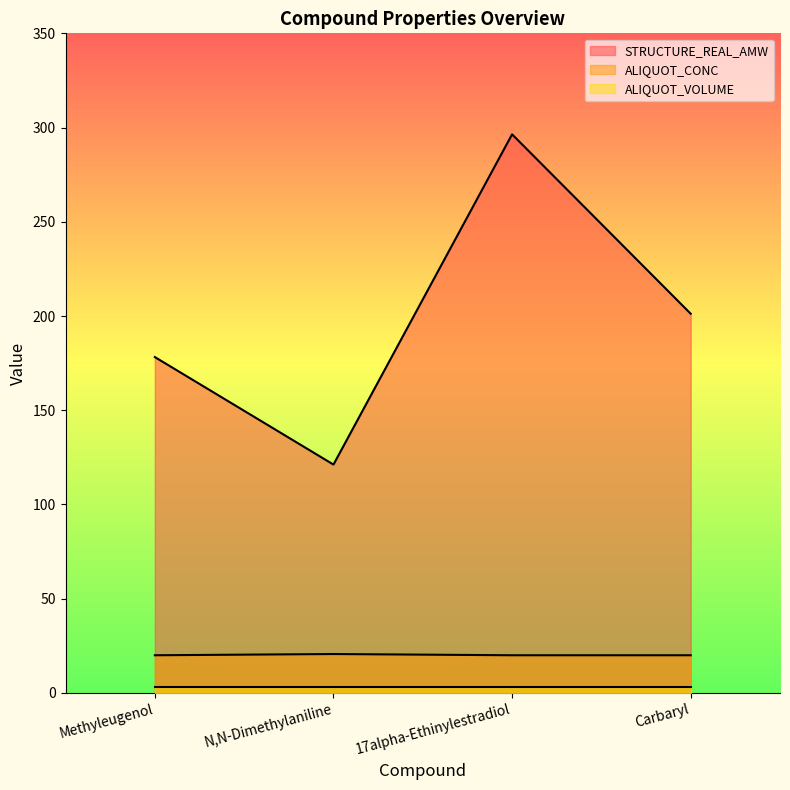

What is the smallest value displayed?

3.0